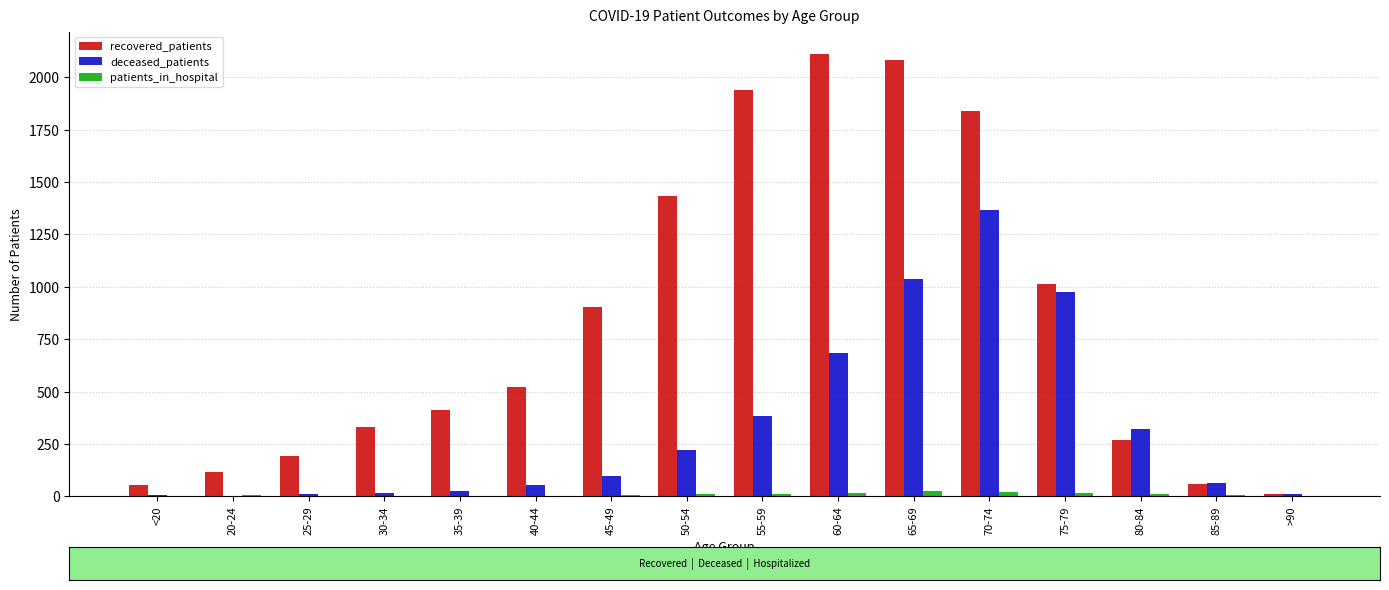

Is it true that recovered_patients equals 470 at 80-84?

False